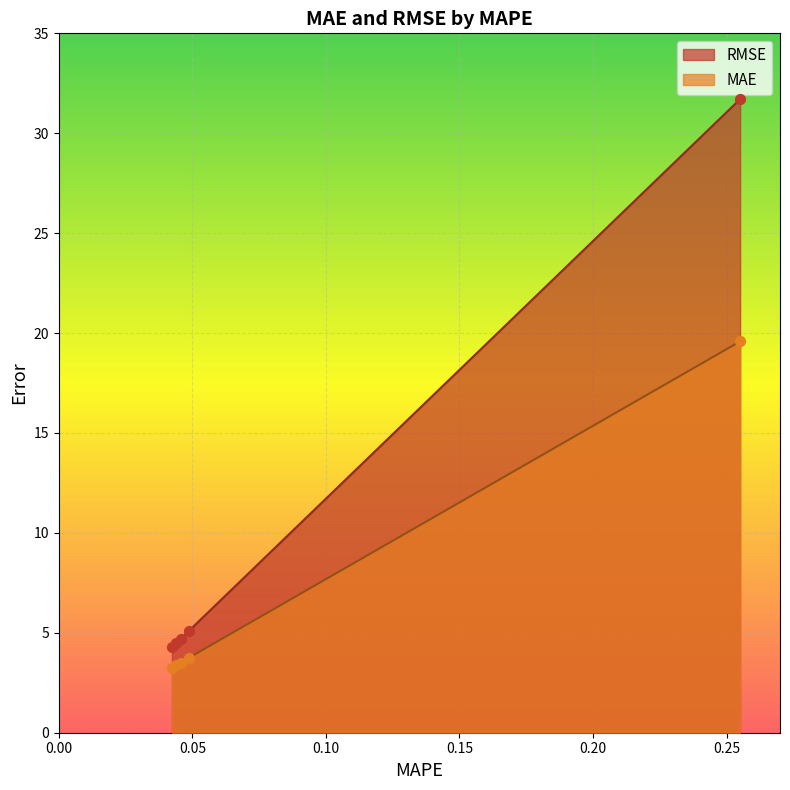

At which category is the sum across all series the highest?

0.25506645